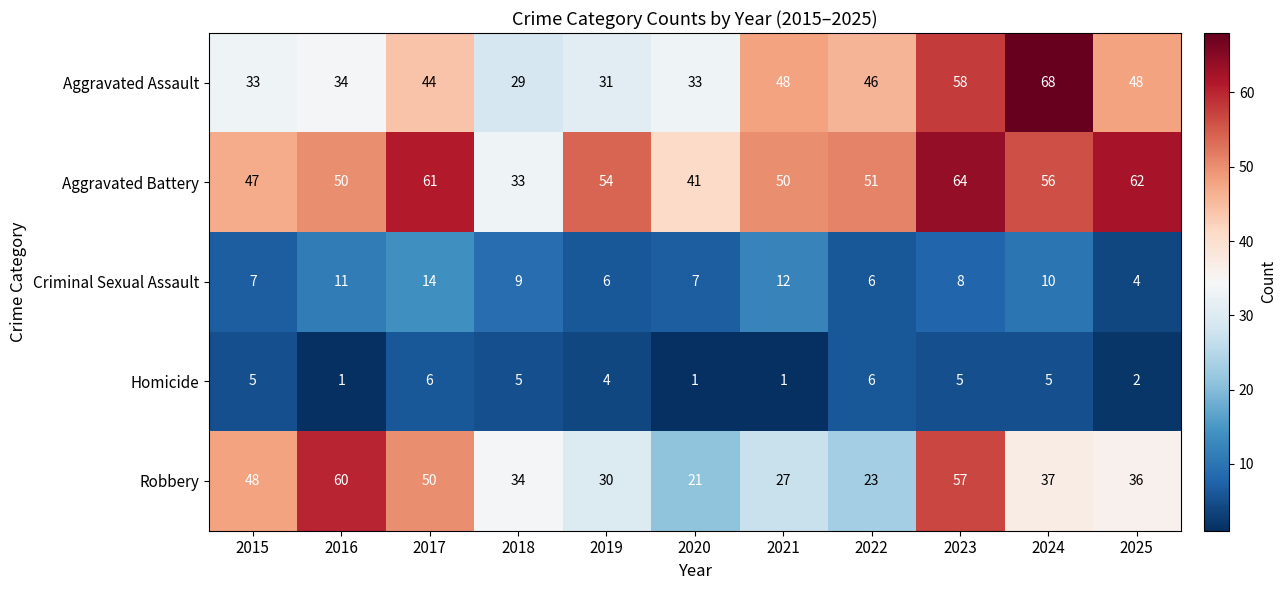

What is the difference between the highest and lowest values at 2025?

60